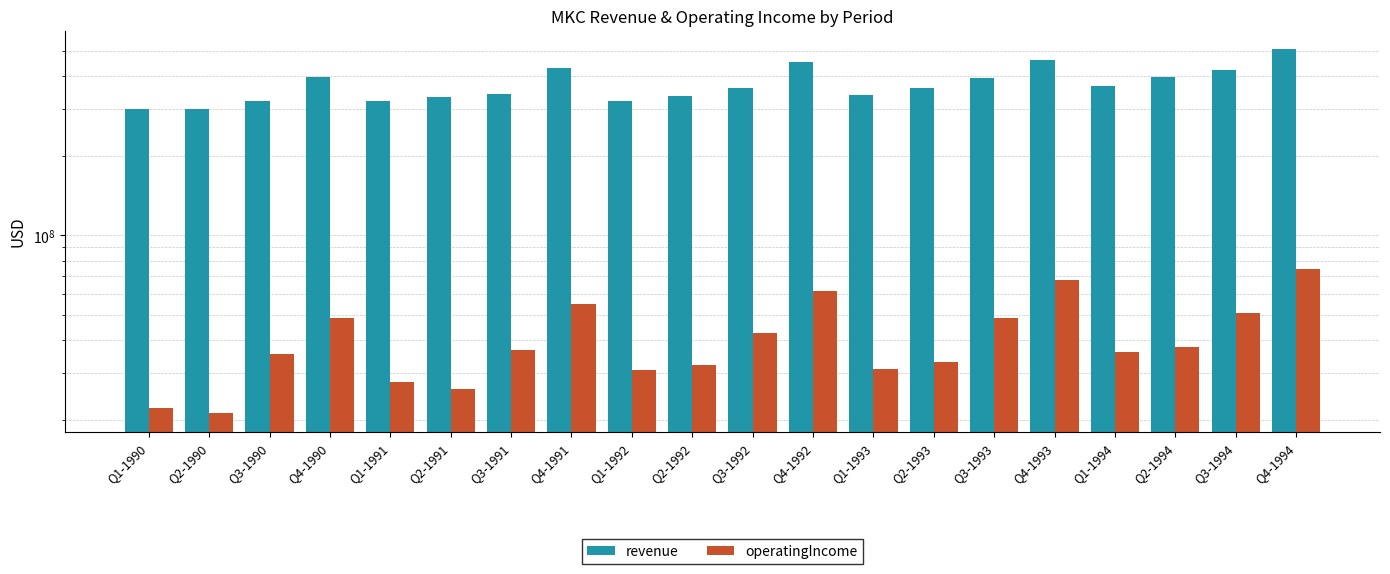

Which series has the largest range (max minus min)?

revenue